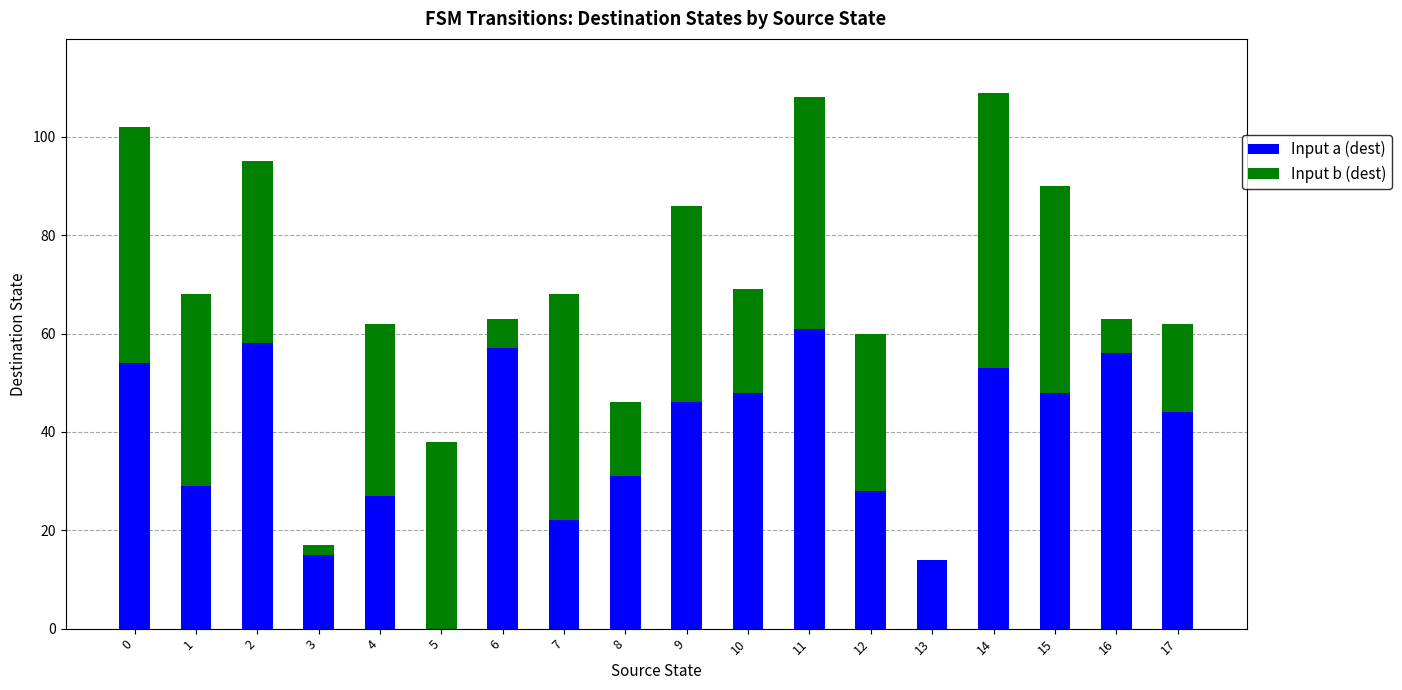

True or false: Input a (dest) has a value of 42 at 12.

False